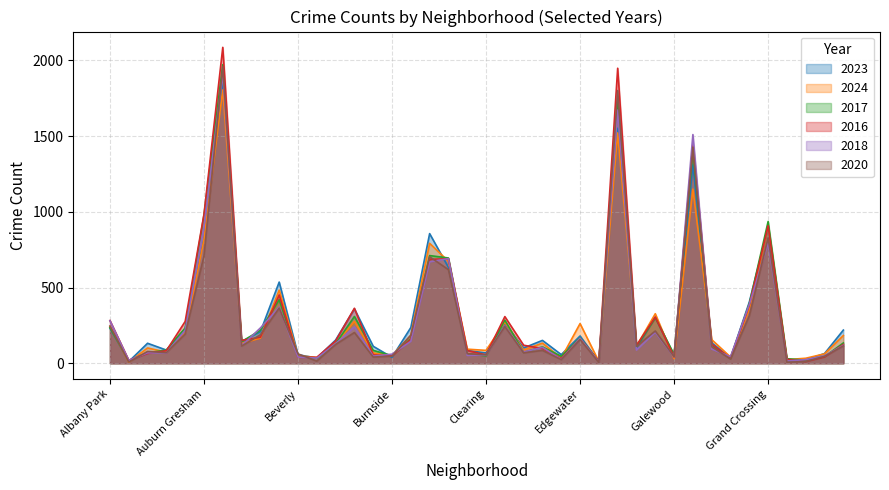

Where is the first local minimum for 2016?

Andersonville